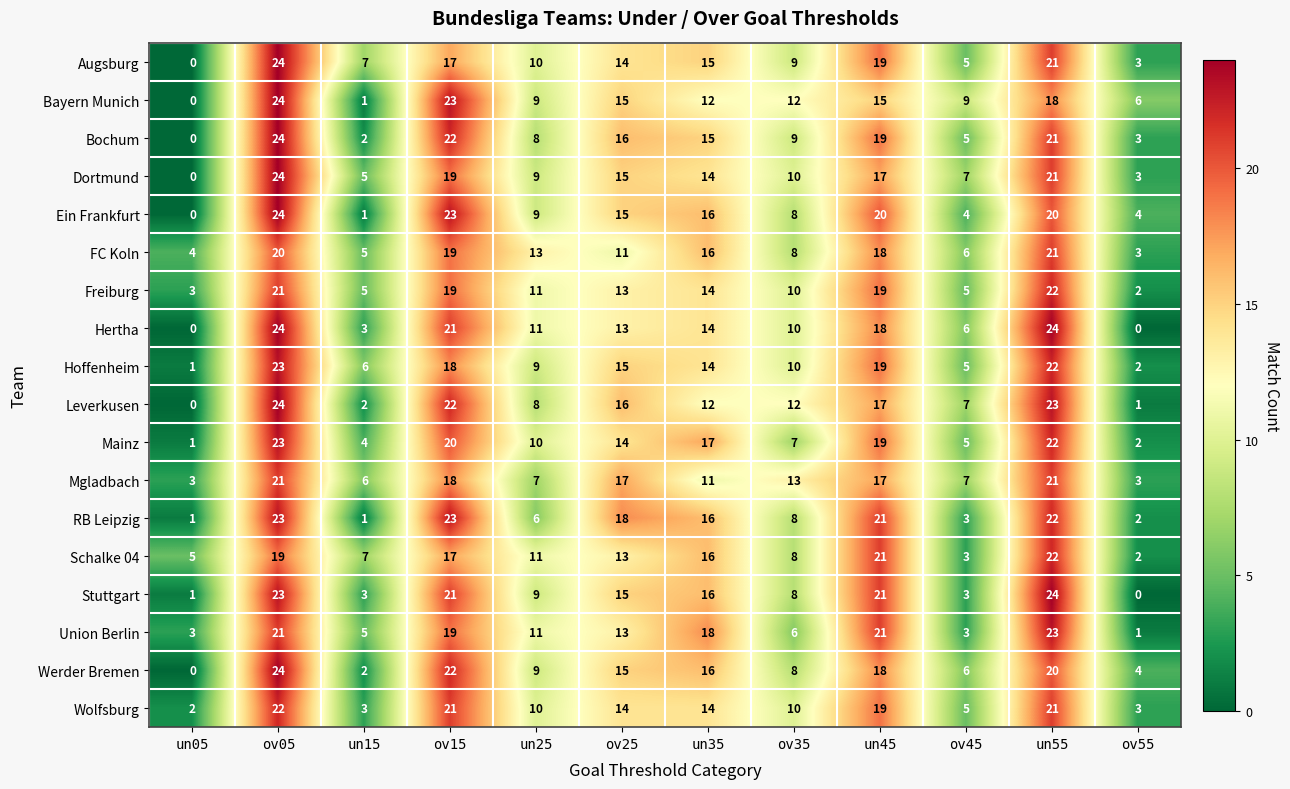

List the labels in order of Bochum value, smallest first.

un05, un15, ov55, ov45, un25, ov35, un35, ov25, un45, un55, ov15, ov05